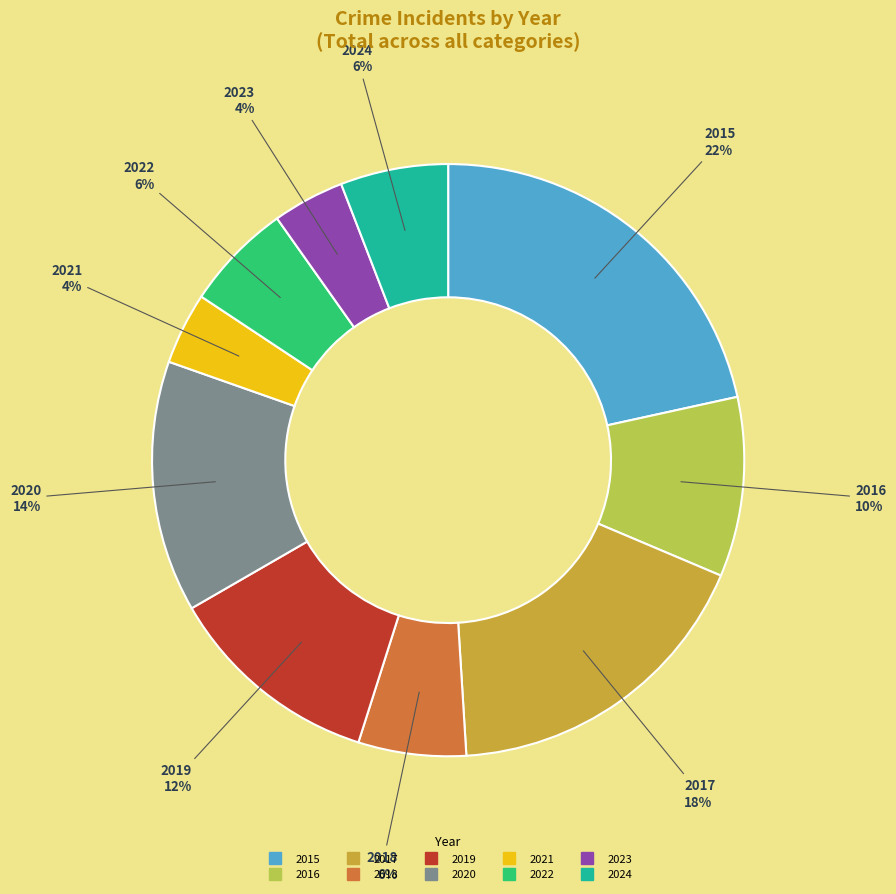

What is the ratio of the value at 2023 to the value at 2018?

0.7